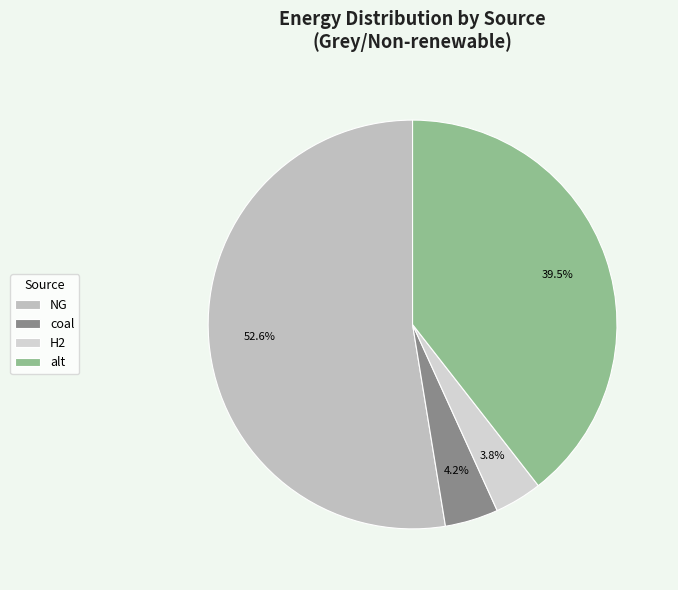

How many segments does this pie chart have?

4